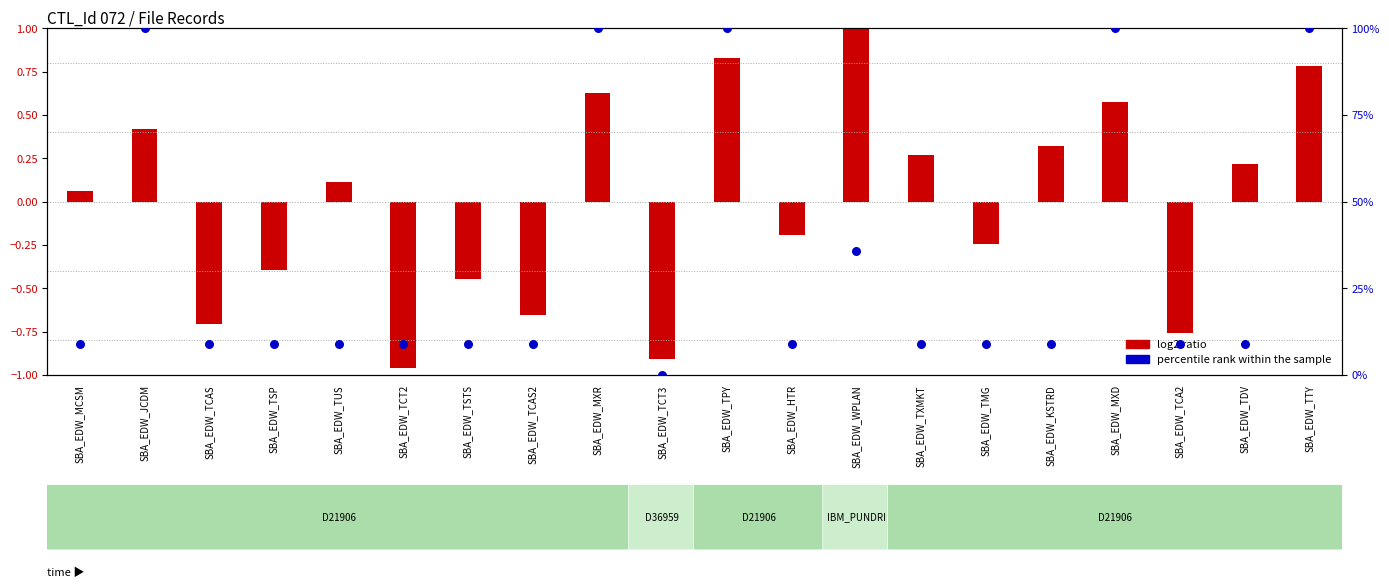

Which series has the widest spread of Y values?

percentile rank within the sample